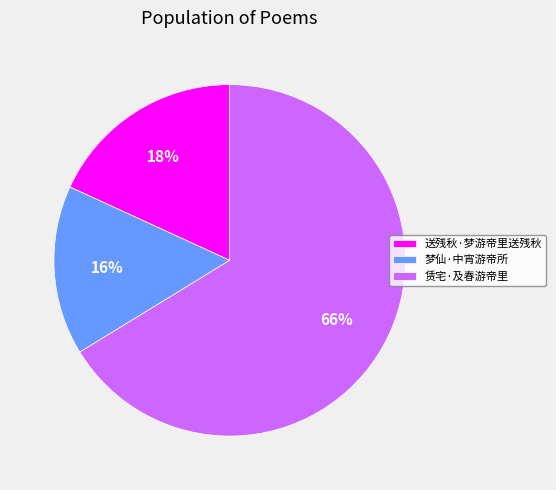

What is the ratio of the value at 送残秋·梦游帝里送残秋 to the value at 赁宅·及春游帝里?

0.3